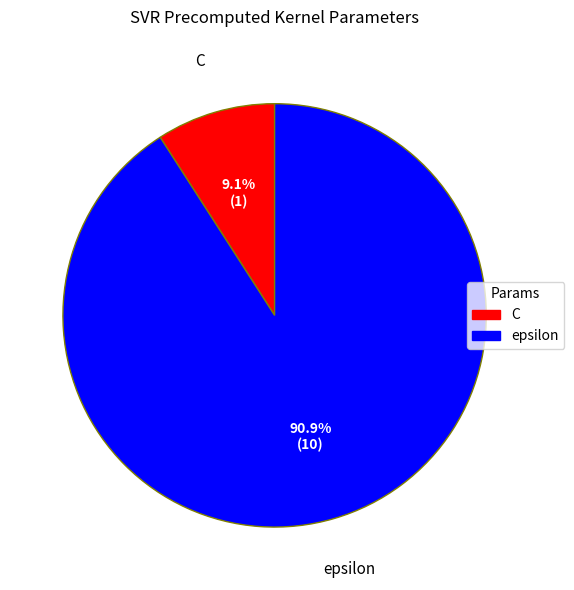

Is epsilon the majority of the pie?

Yes